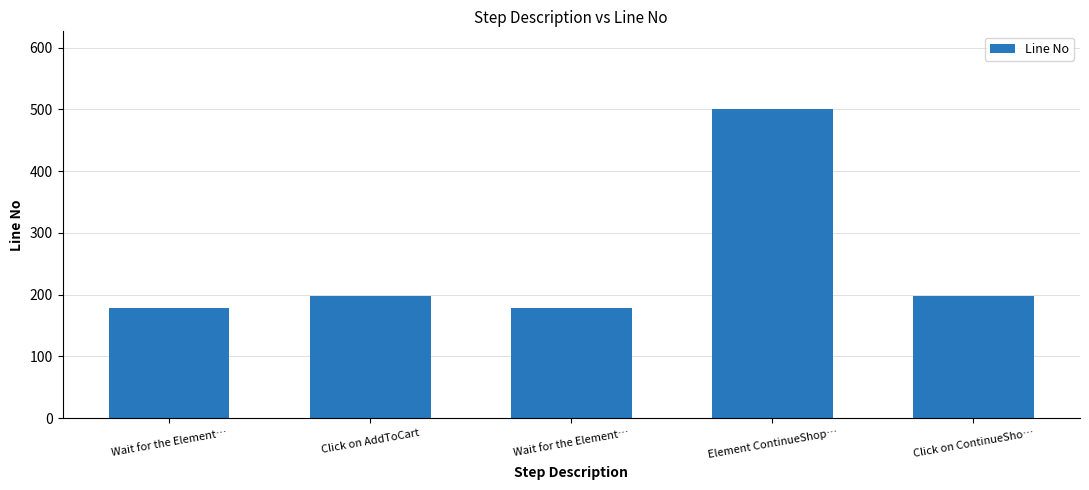

Reading left to right, list all the values displayed in this chart.

179	198	179	501	198